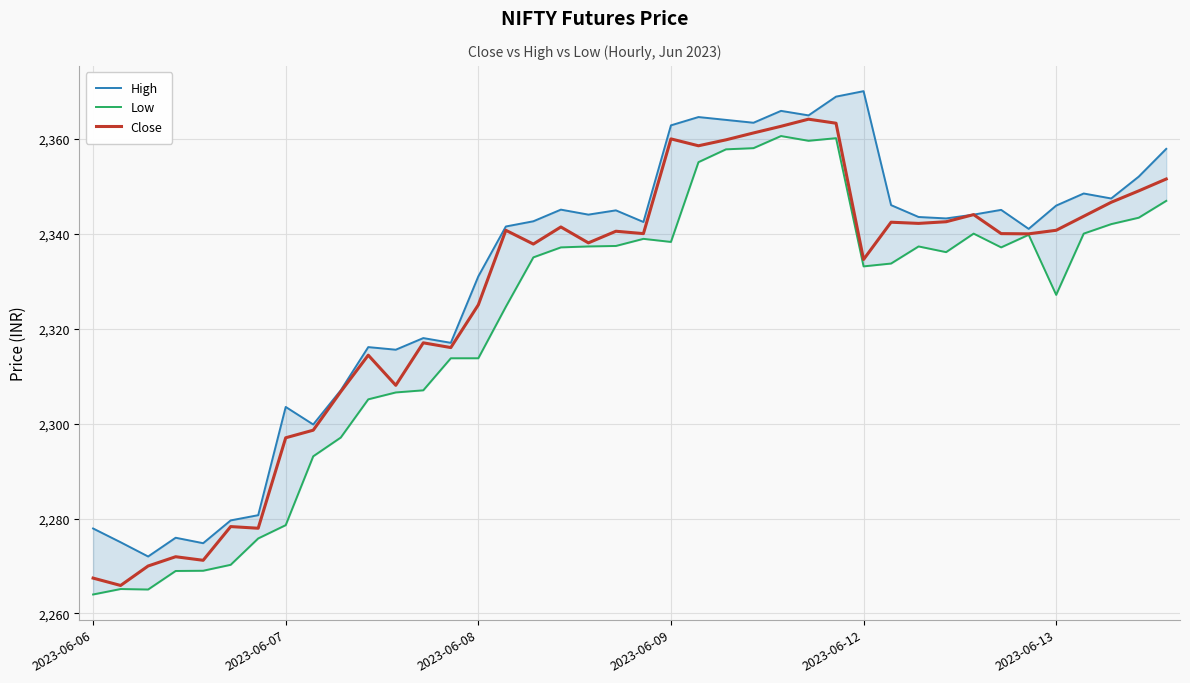

Between 13 and 38, which series saw the biggest shift?

High